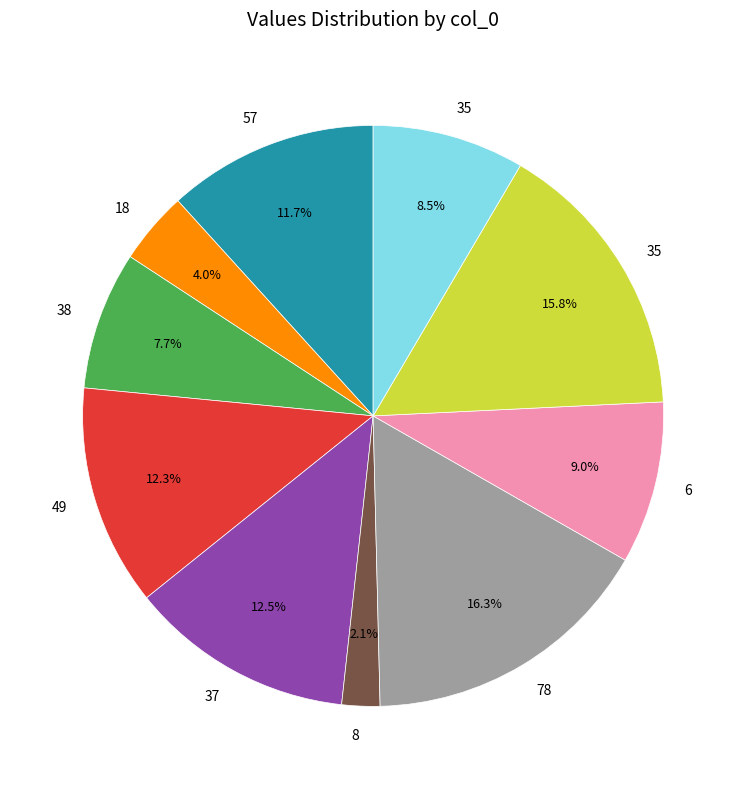

How many slices are in this pie chart?

10